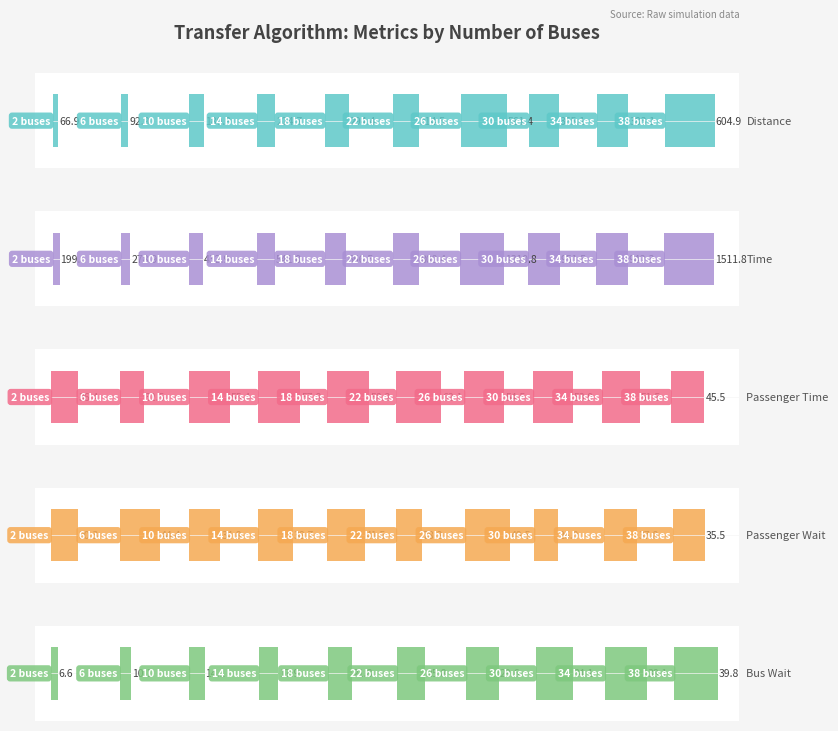

At how many categories does at least one series exceed 213?

9